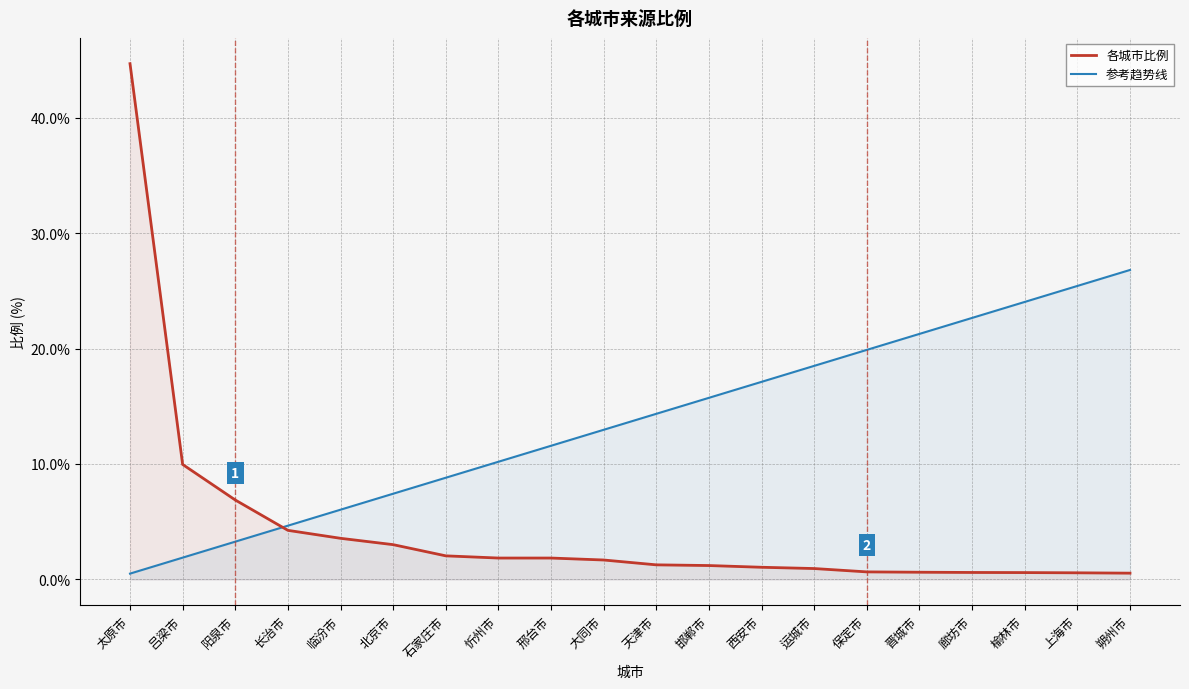

At which category does the chart reach its minimum across all series?

太原市